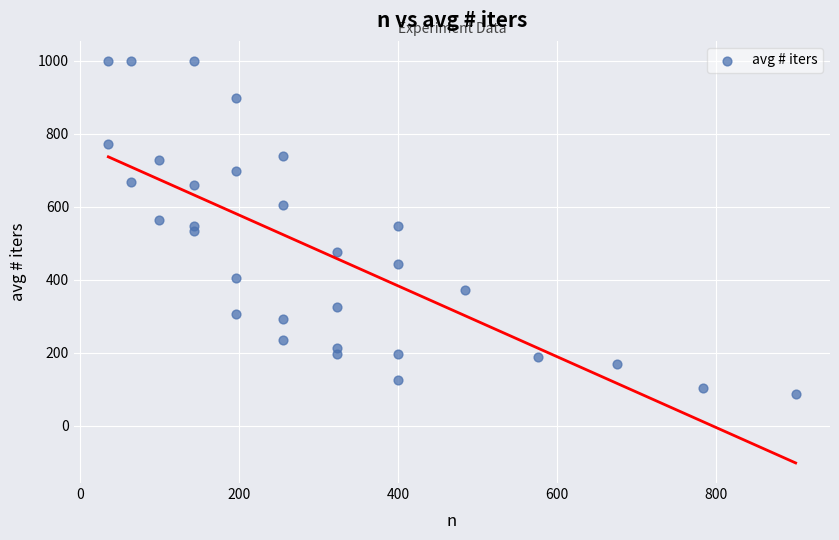

What is the range of X values (max minus min)?

864.0